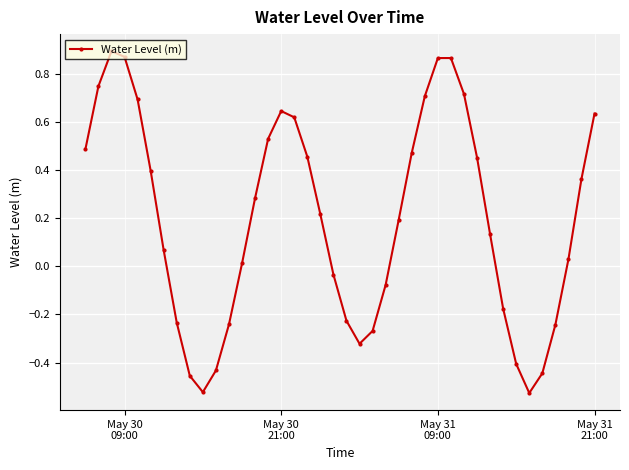

How many points are higher than both their immediate neighbors (excluding endpoints)?

3